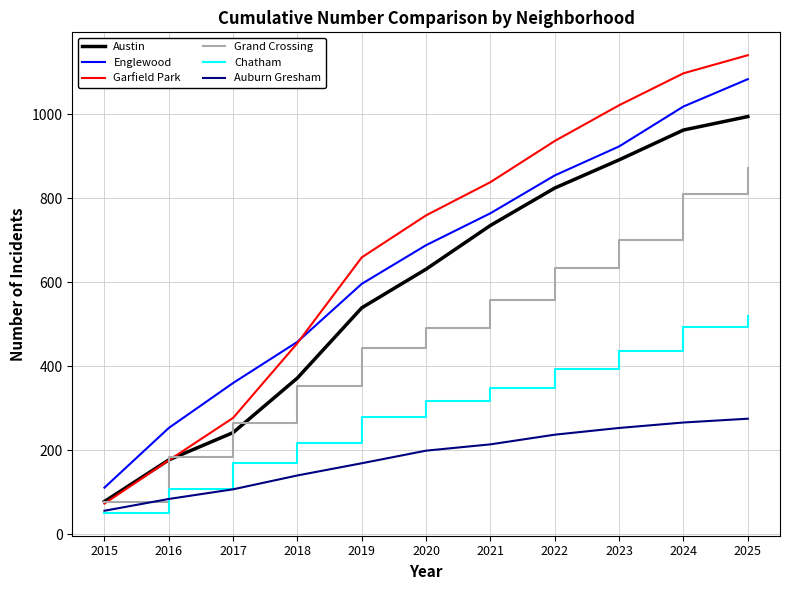

At how many categories does at least one series exceed 591?

7